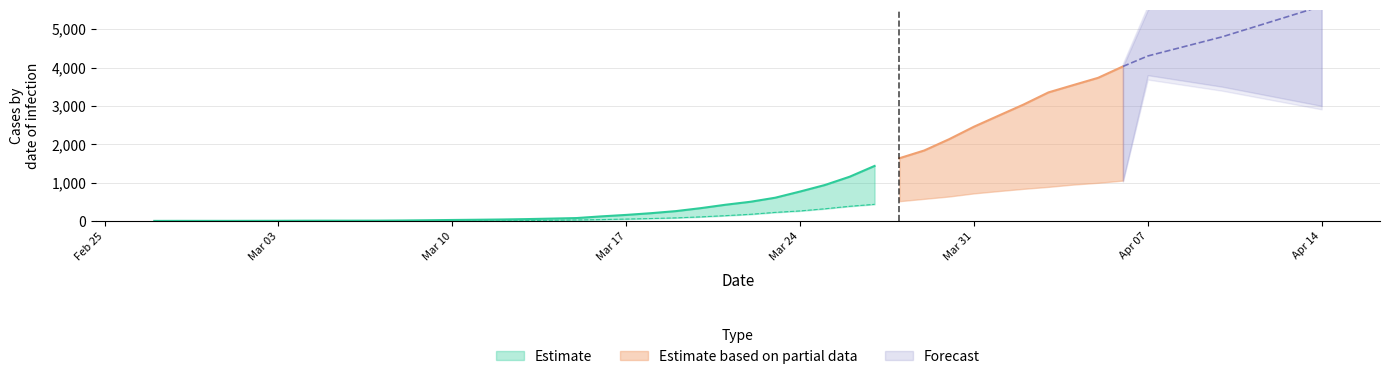

What position from the left is 2020-03-04?

7